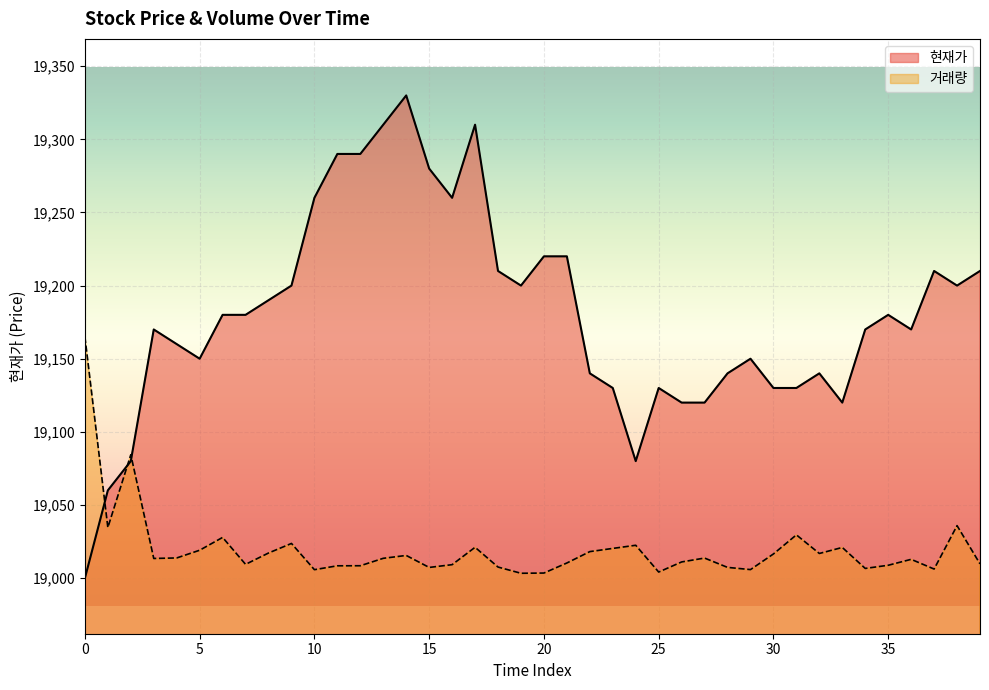

How many intersections are there between 현재가 and 거래량?

3